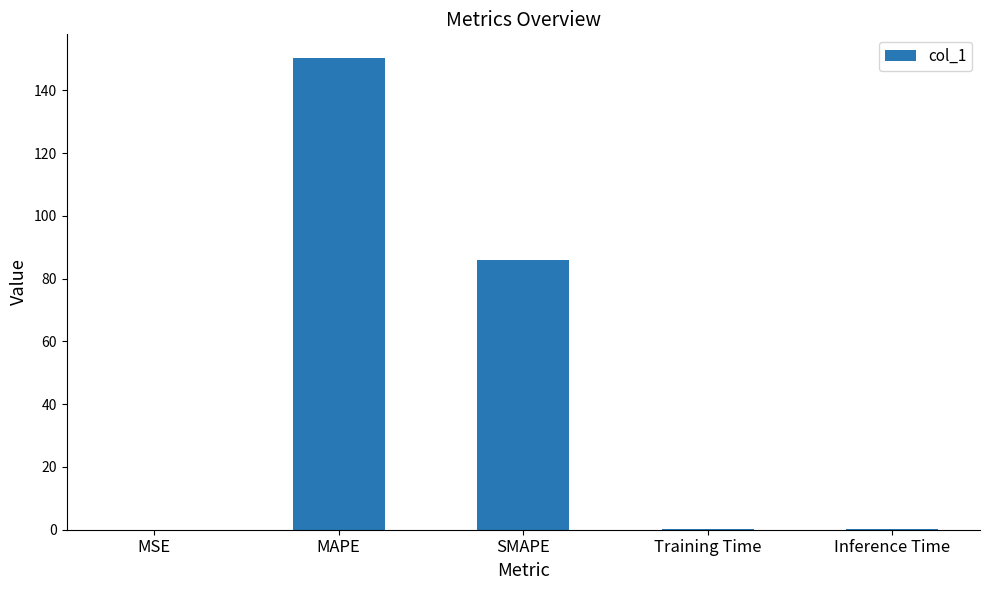

Which category has the highest value across all series?

MAPE